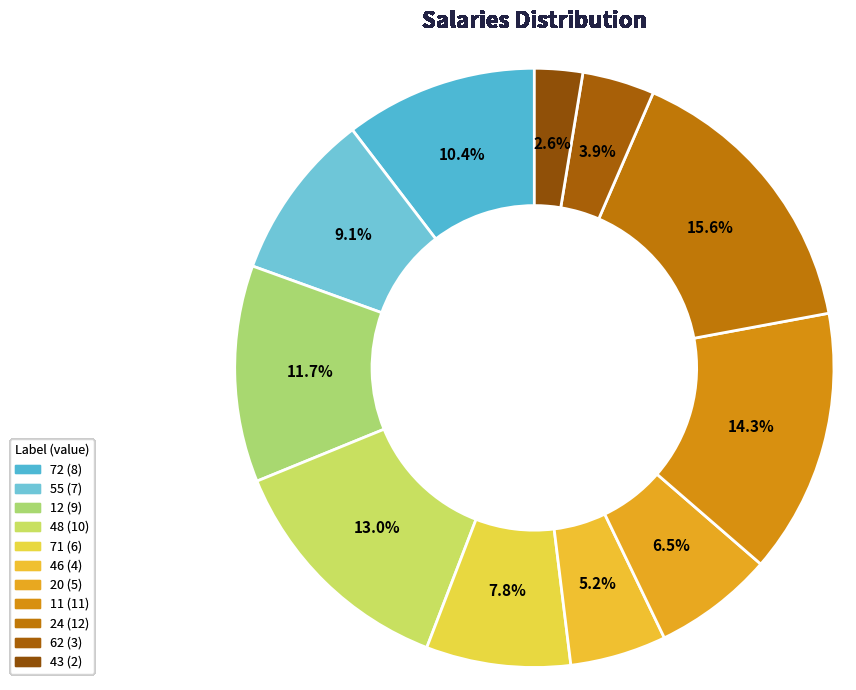

What is the change in value from 55 to 12?

+2